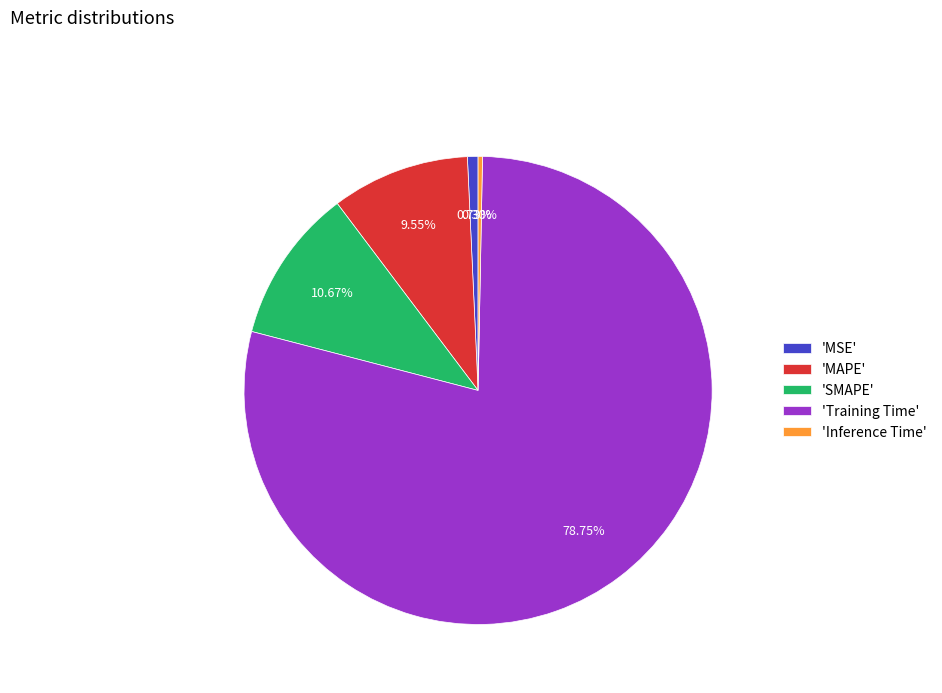

How many slices are in this pie chart?

5